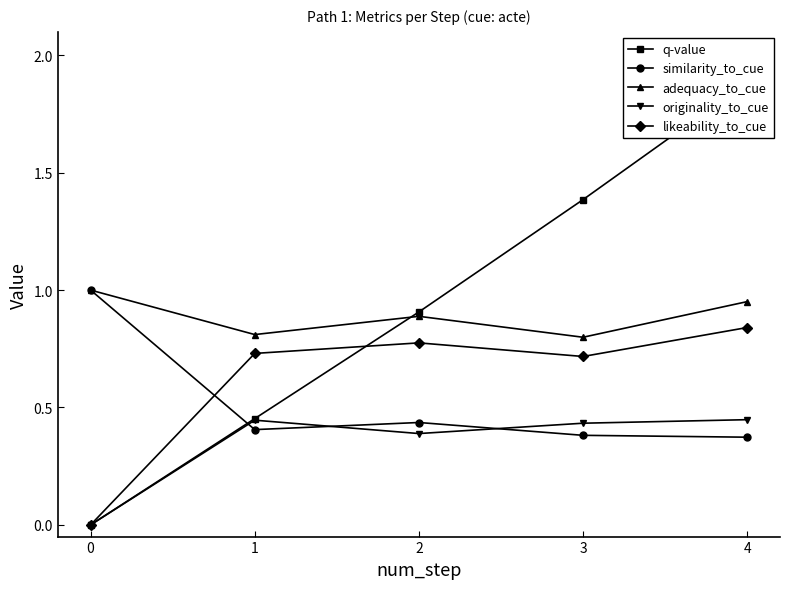

Is it true that likeability_to_cue equals 0.3 at 0?

False